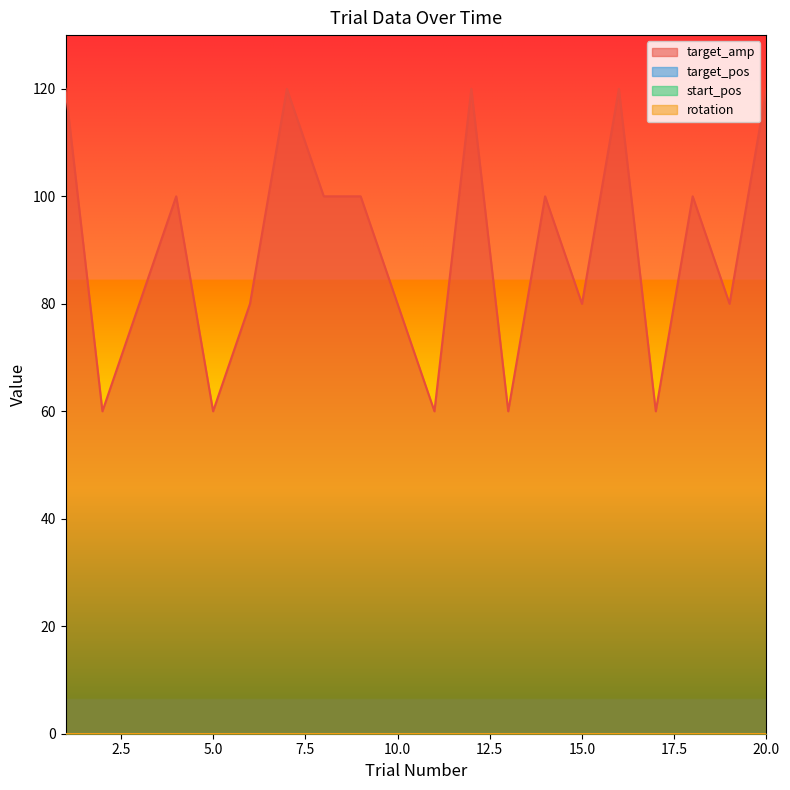

Reading left to right, what are all the values shown in this chart?

target_amp: 120	60	80	100	60	80	120	100	100	80	60	120	60	100	80	120	60	100	80	120
target_pos: 0	0	0	0	0	0	0	0	0	0	0	0	0	0	0	0	0	0	0	0
start_pos: 0	0	0	0	0	0	0	0	0	0	0	0	0	0	0	0	0	0	0	0
rotation: 0	0	0	0	0	0	0	0	0	0	0	0	0	0	0	0	0	0	0	0